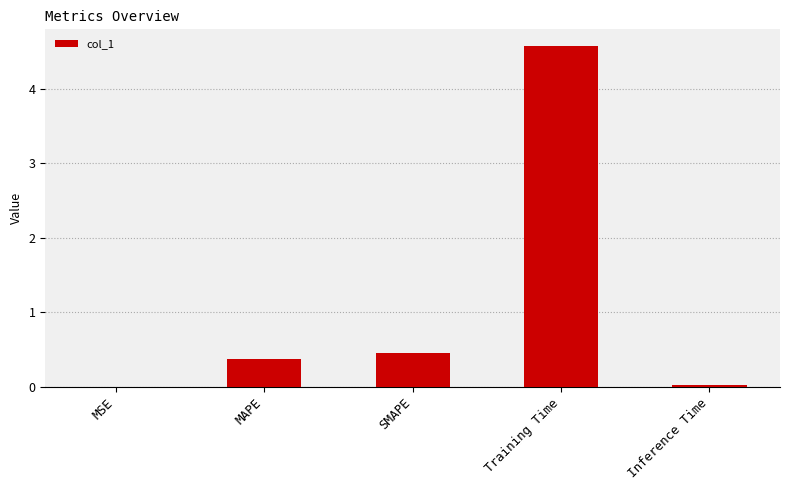

True or false: the data shows 0.7 at SMAPE.

False